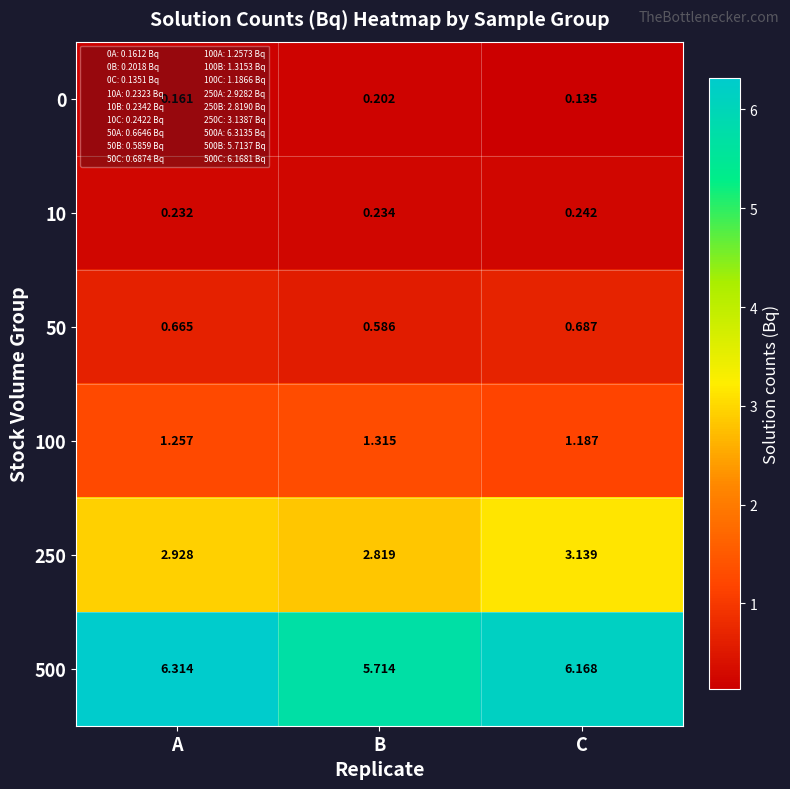

Which series has the largest total across all categories?

500